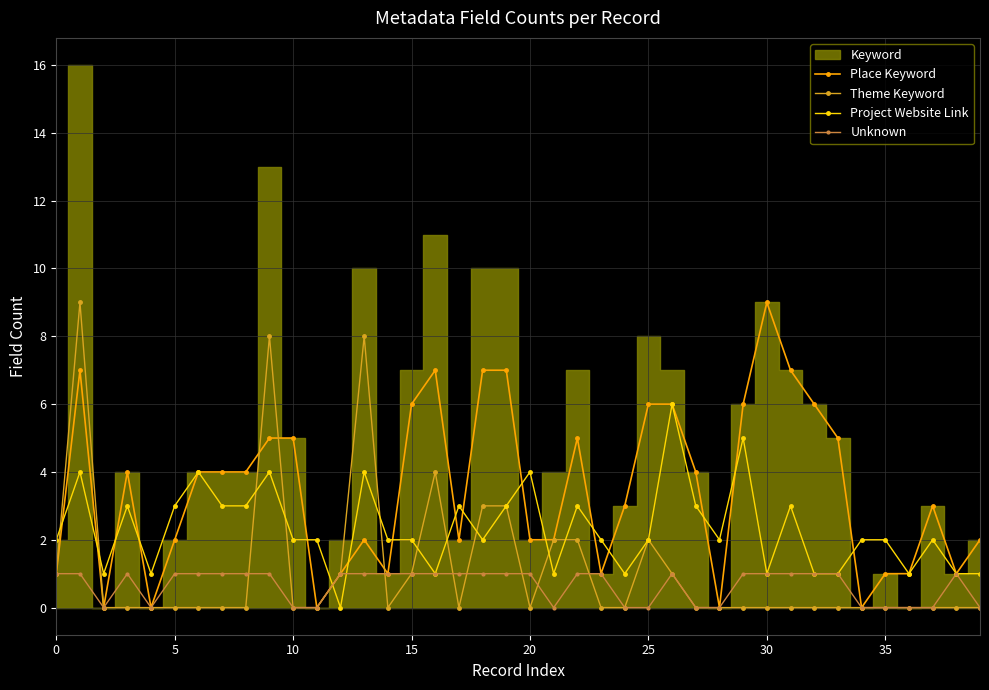

True or false: Unknown has more than 2 points higher than both neighbors.

True